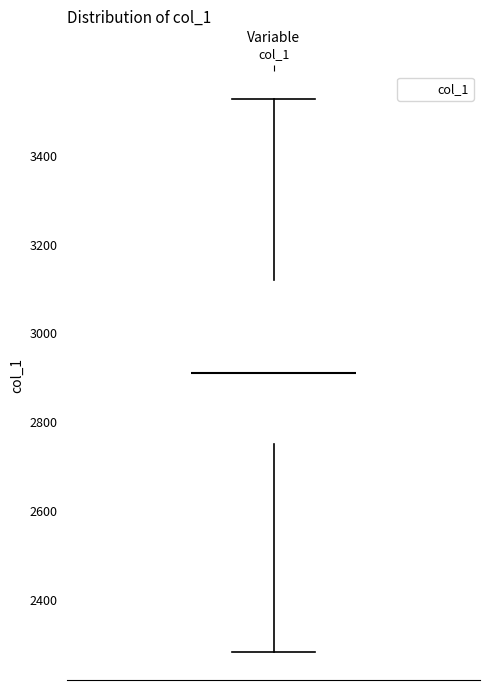

Transcribe this box plot: give where the median line is, the range the box spans, and where the two whiskers end, as read against the y-axis. The values are not printed on the chart, so give them approximately, as read against the axis.

median 2920, box 2760 to 3120, whiskers 2280 to 3520